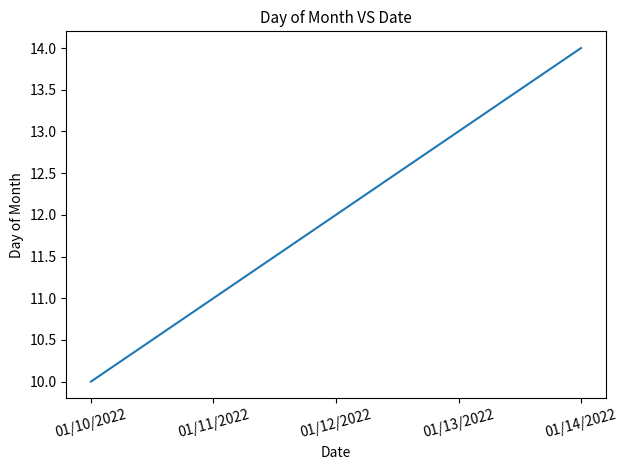

Rank the categories by value from lowest to highest.

01/10/2022, 01/11/2022, 01/12/2022, 01/13/2022, 01/14/2022